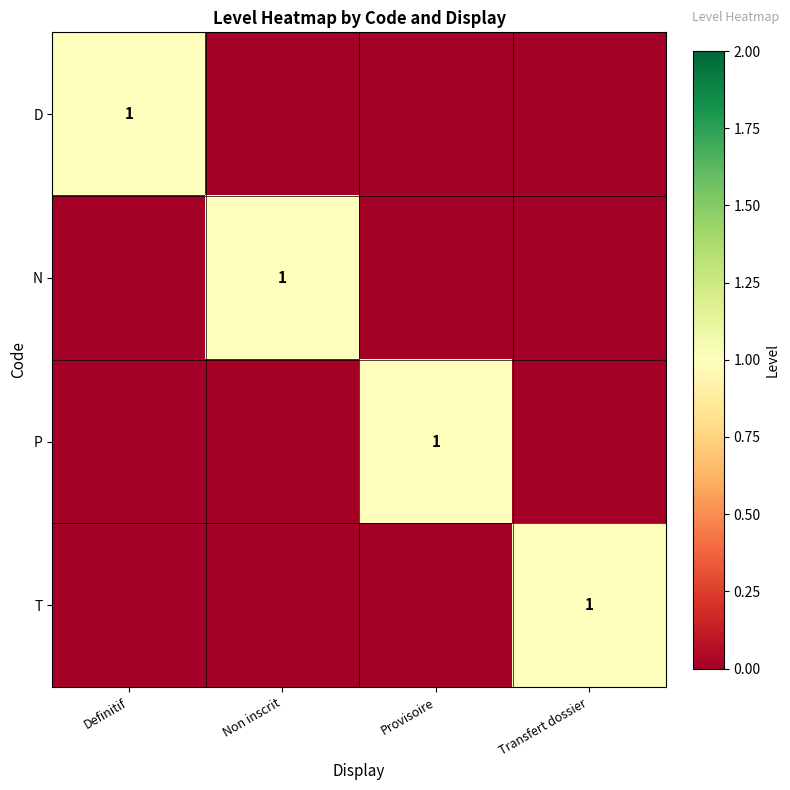

Which series has the largest range (max minus min)?

D